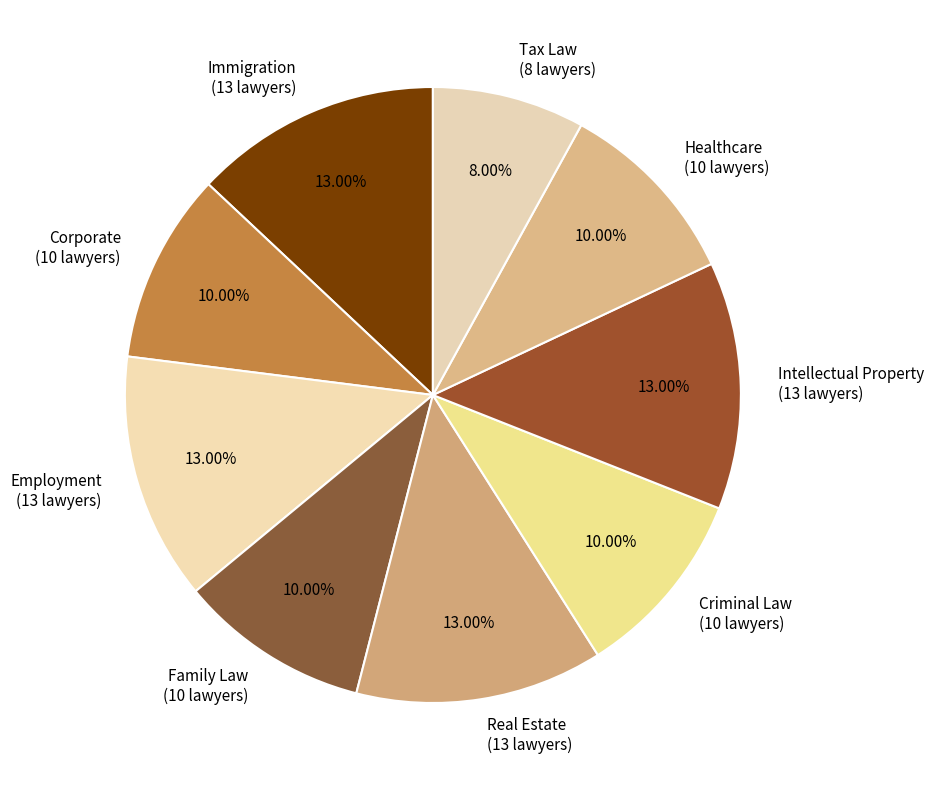

Does Employment represent more than half of the total?

No